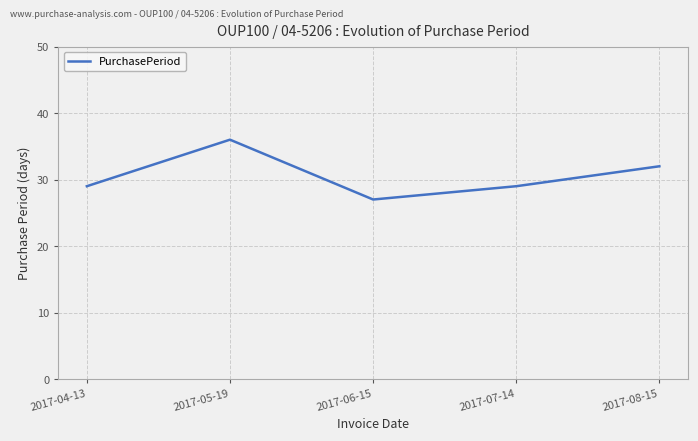

True or false: the data shows 32 at 2017-08-15.

True